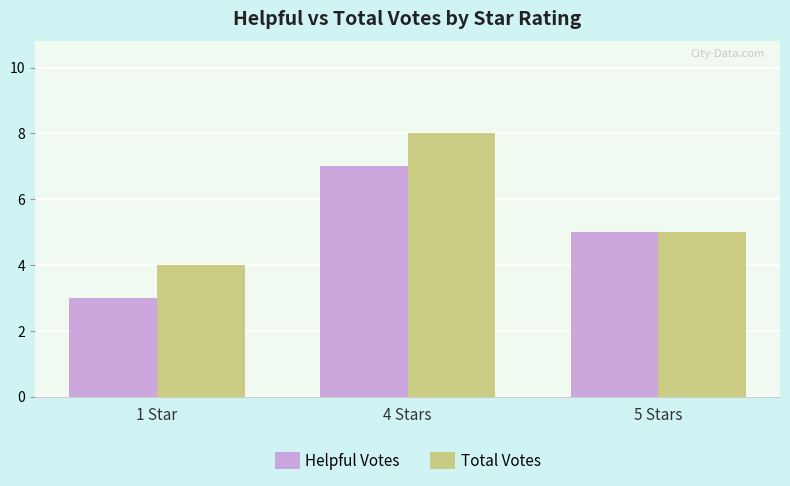

At which label does Total Votes first exceed 5?

4 Stars